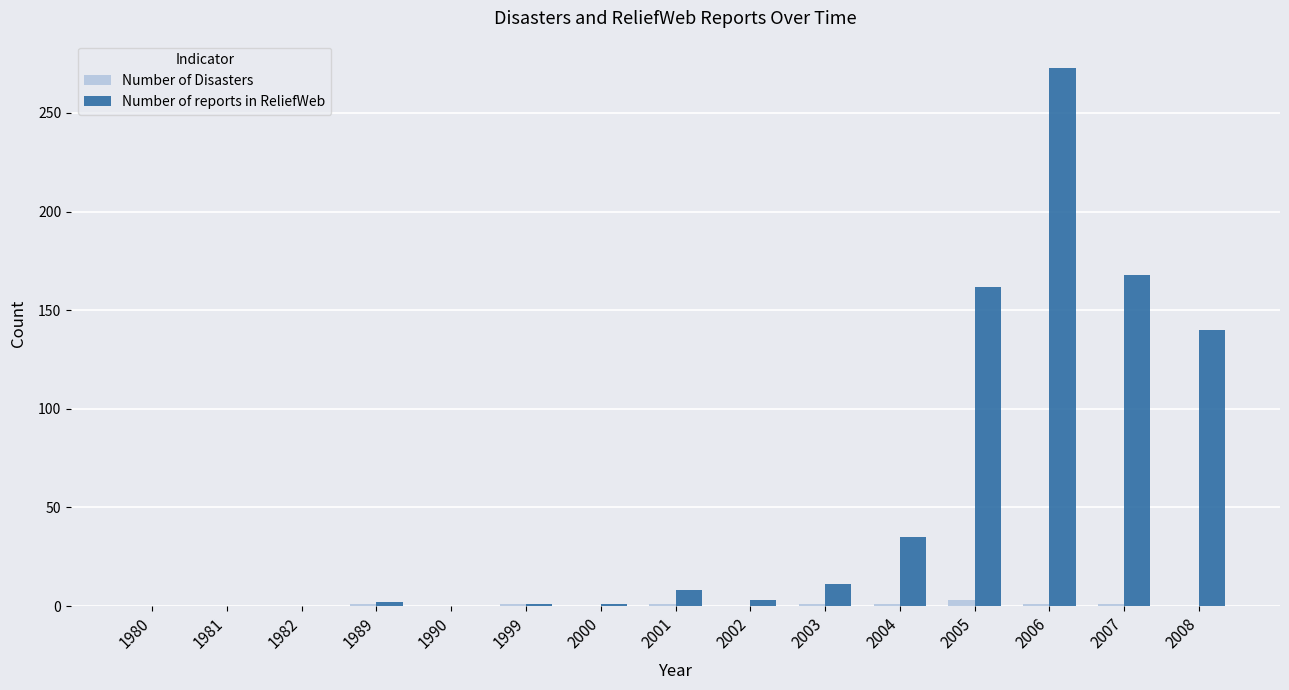

How many groups of bars are there?

15